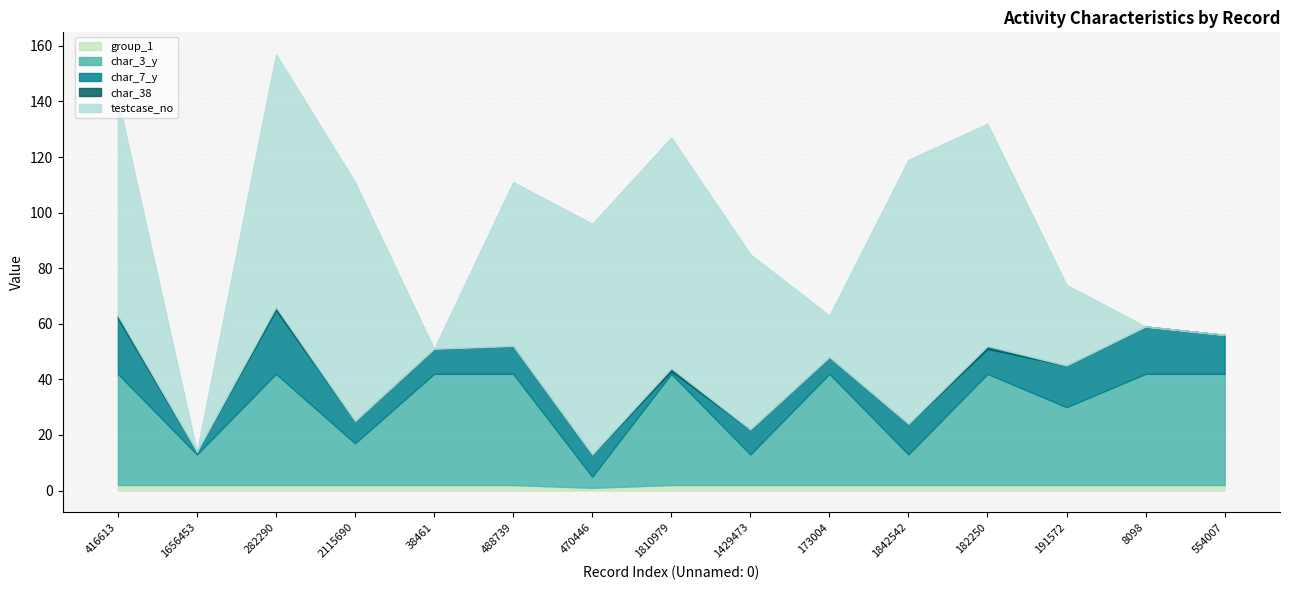

How many lines are shown in the chart?

5